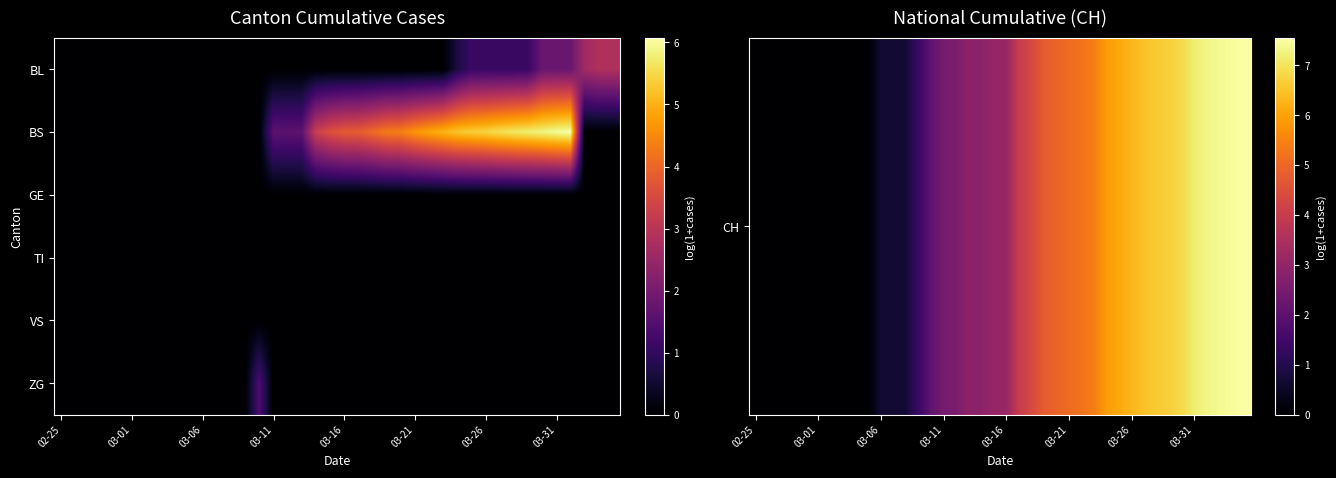

How many distinct data groups are displayed?

6